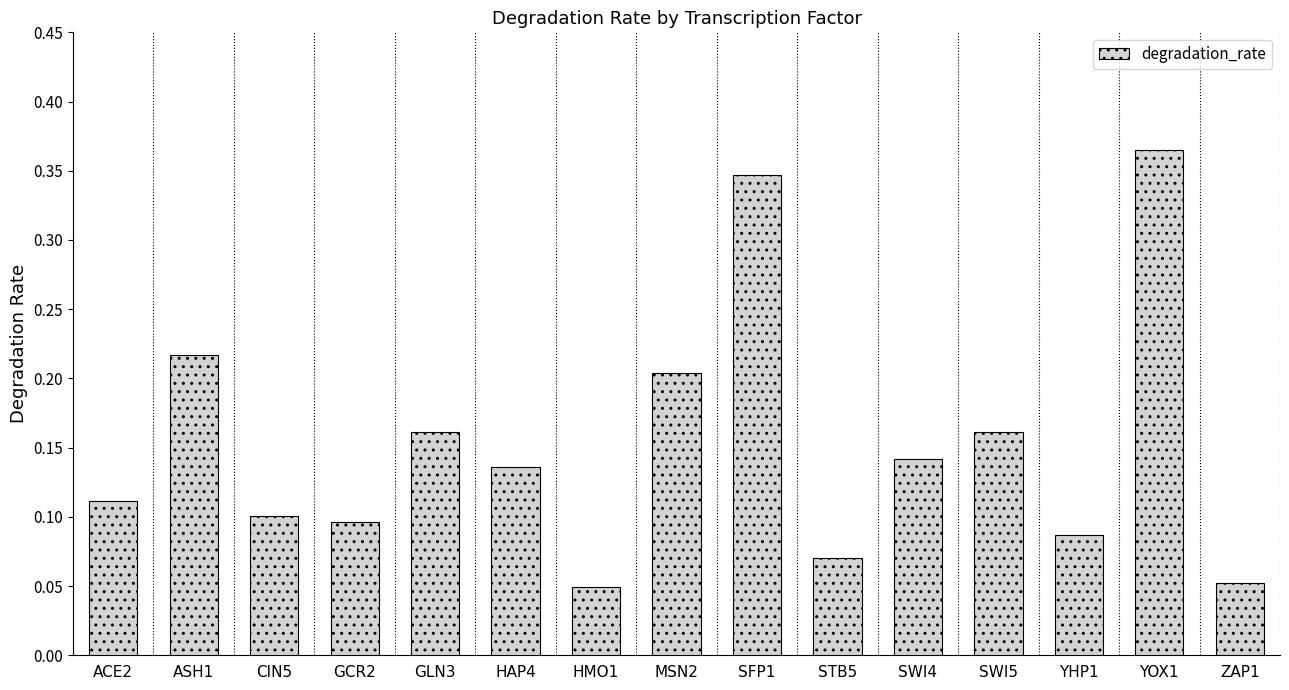

The value at SFP1 is 0.1. True or false?

False